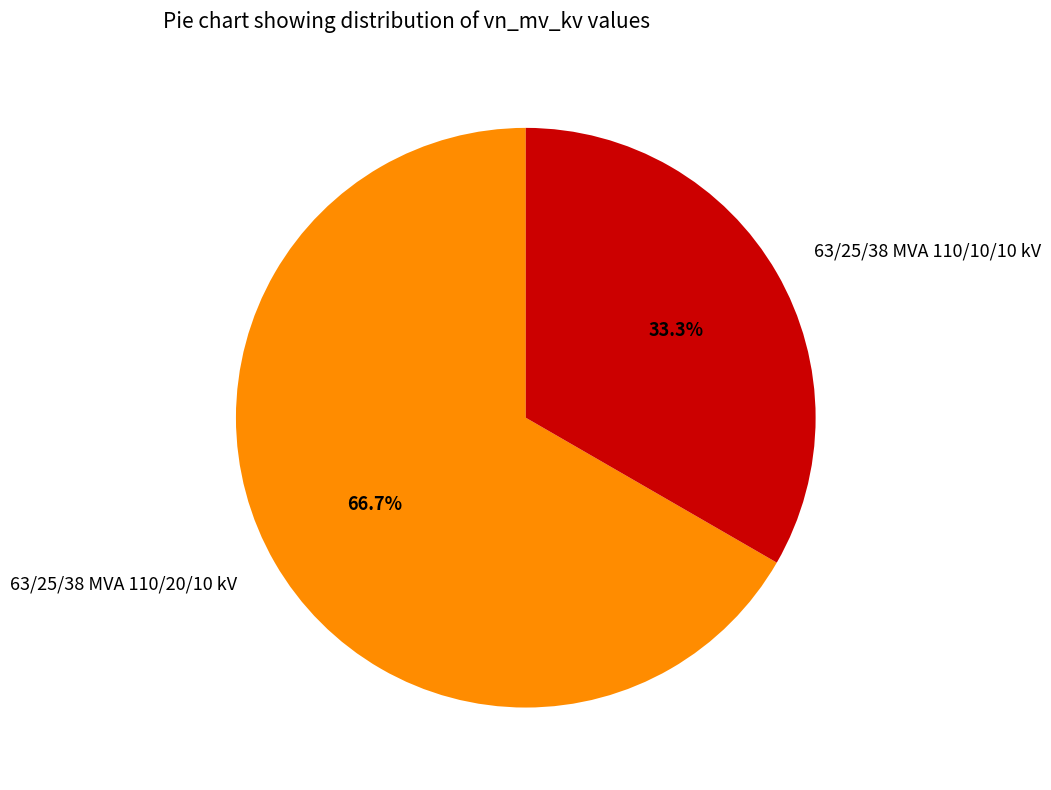

Is it true that 63/25/38 MVA 110/20/10 kV is 67% of the pie?

True